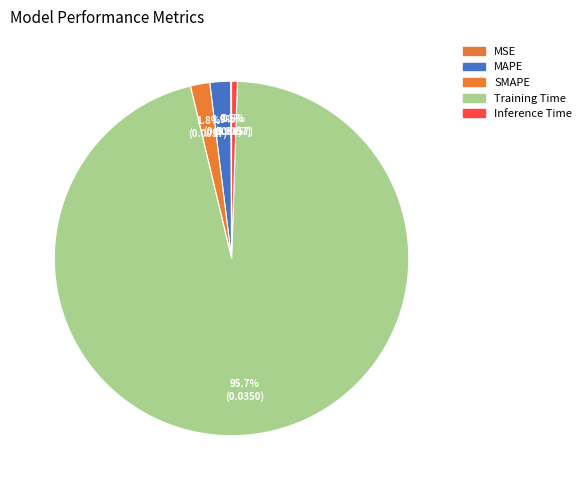

Rank the categories by value from lowest to highest.

MSE, Inference Time, SMAPE, MAPE, Training Time